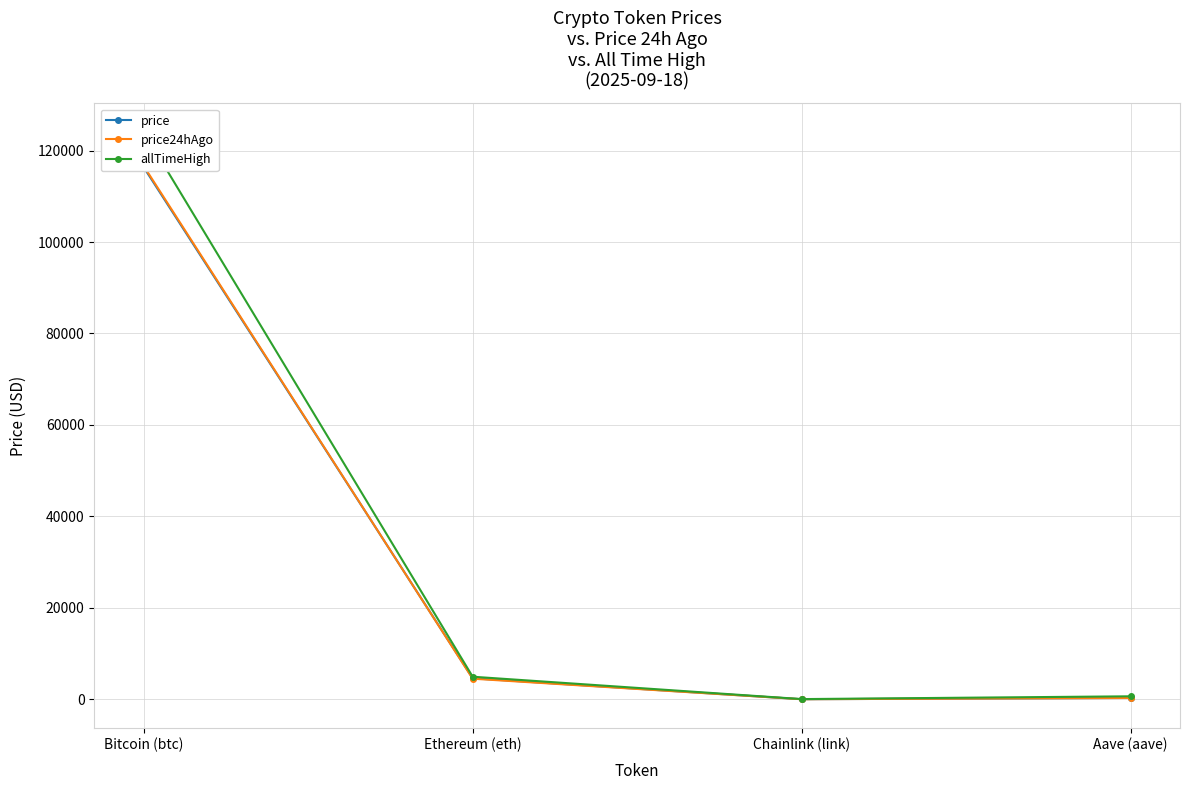

True or false: price and allTimeHigh intersect in this chart.

False